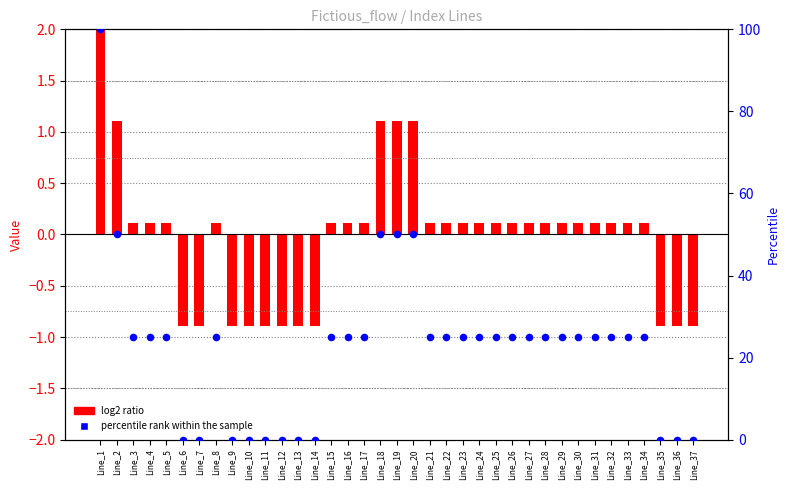

Which series contains the highest Y value?

percentile rank within the sample